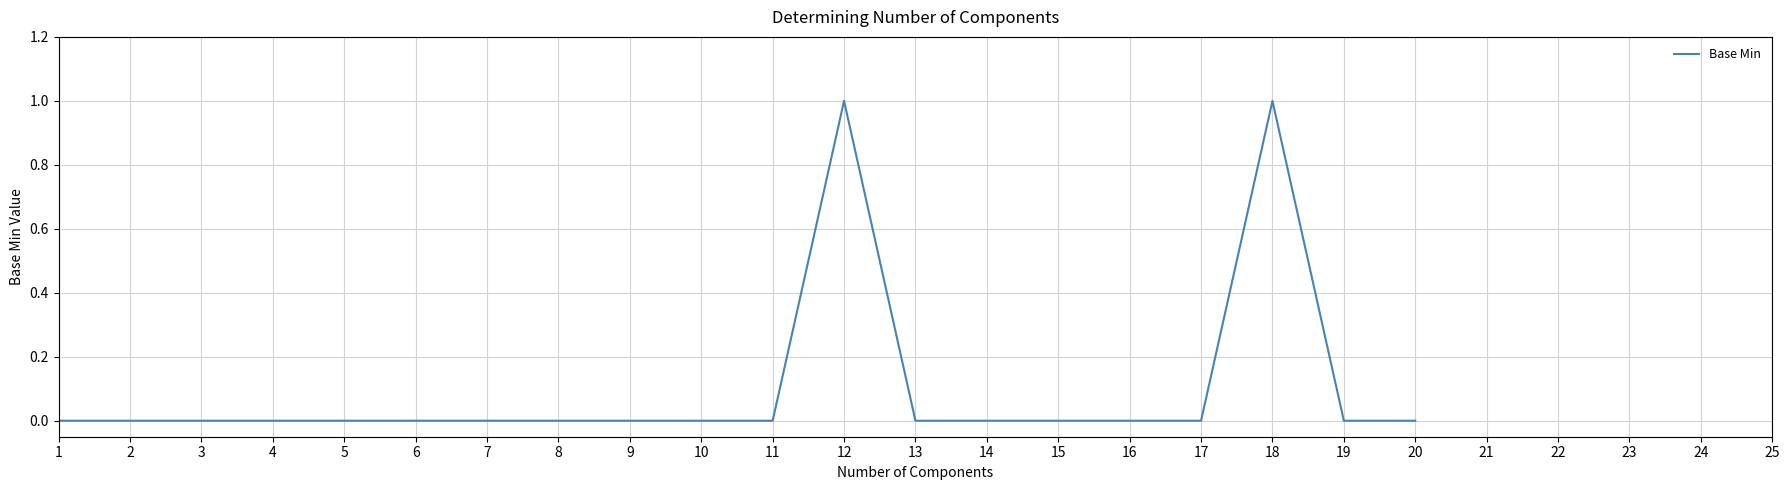

Reading right to left, what are all the values shown in this chart?

0	0	1	0	0	0	0	0	1	0	0	0	0	0	0	0	0	0	0	0